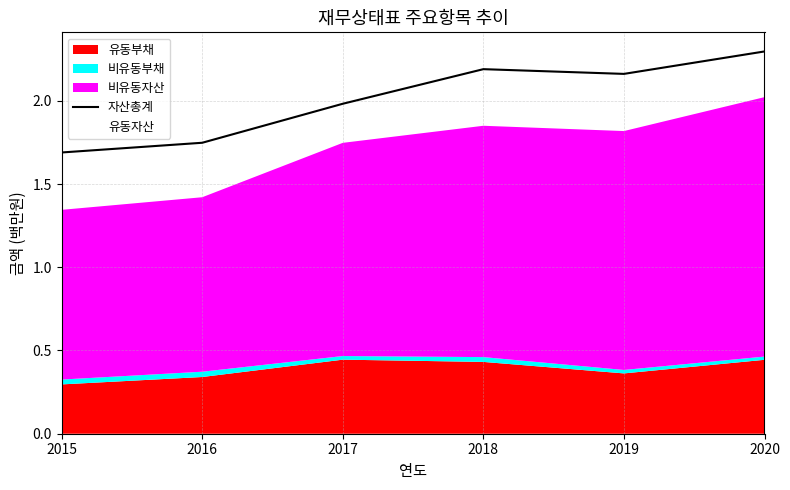

What is the approximate value at 2015?

1.7